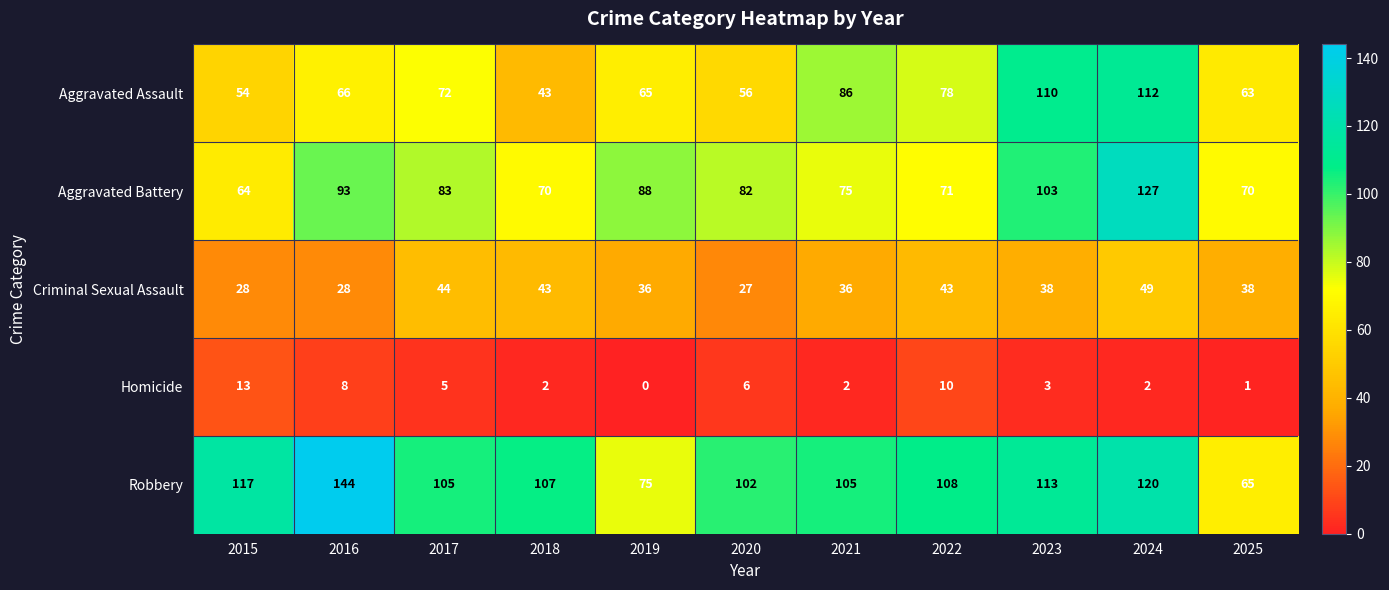

Between 2020 and 2024, which series saw the biggest shift?

Aggravated Assault